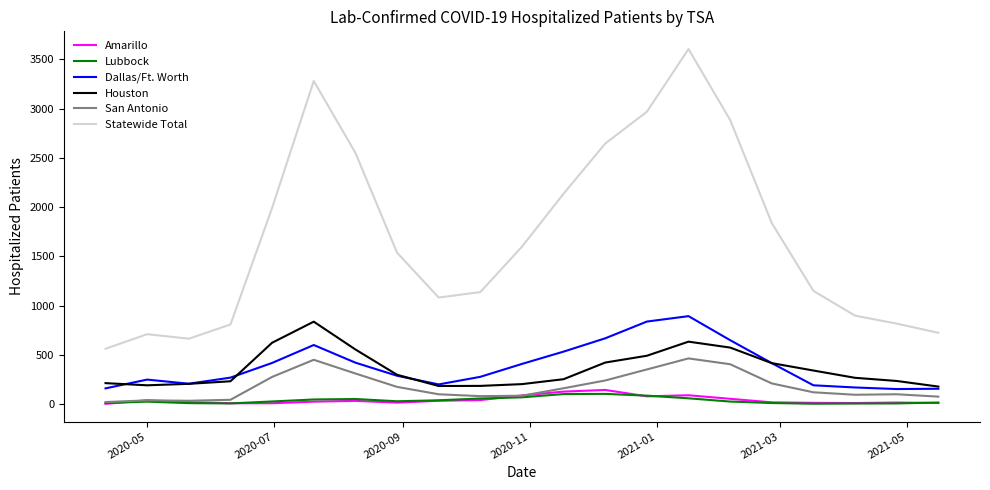

True or false: Dallas/Ft. Worth and Amarillo intersect in this chart.

False